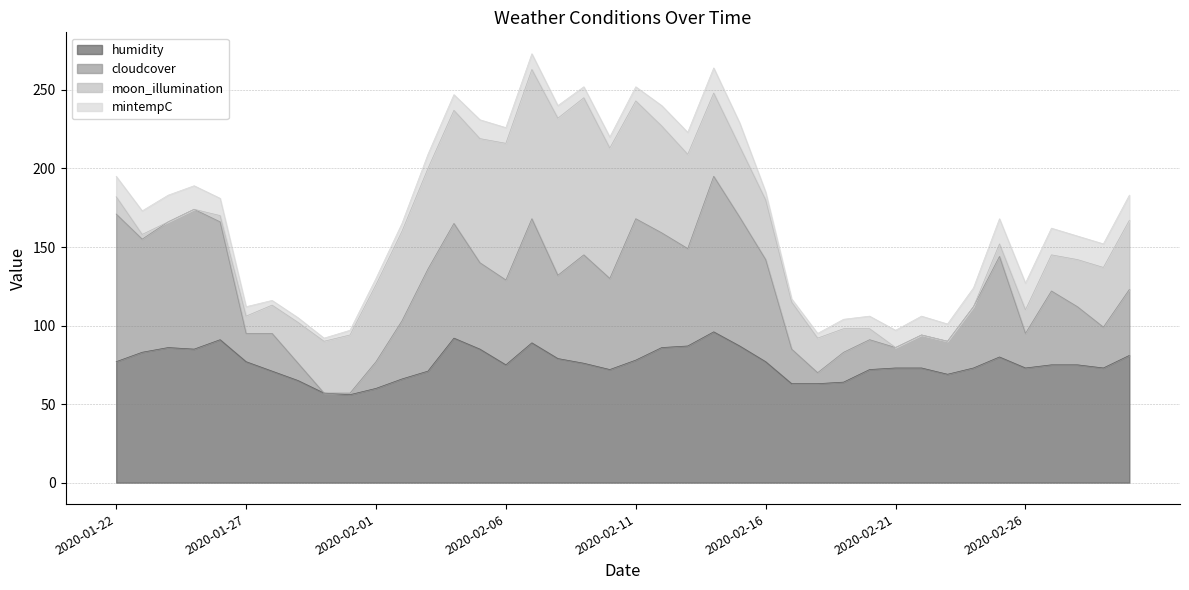

Where does the cloudcover series first go above 129?

2020-01-22